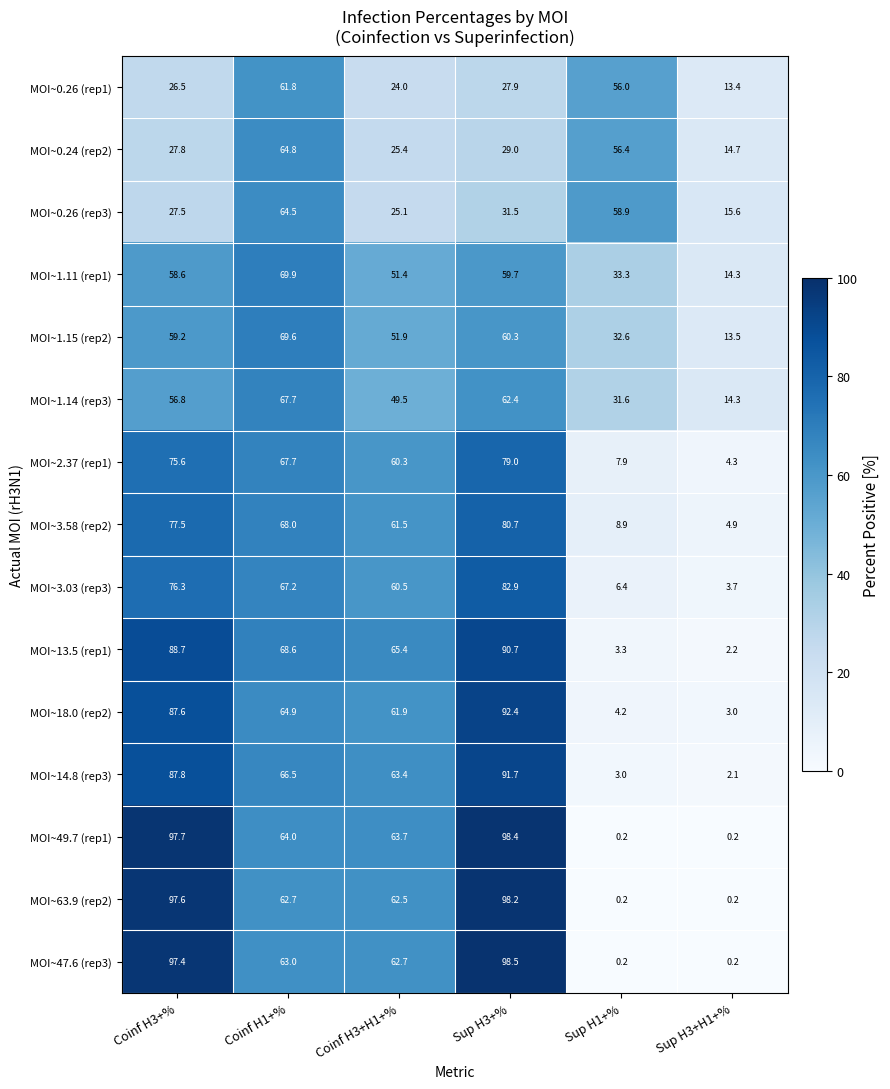

Count the number of data series in this chart.

15